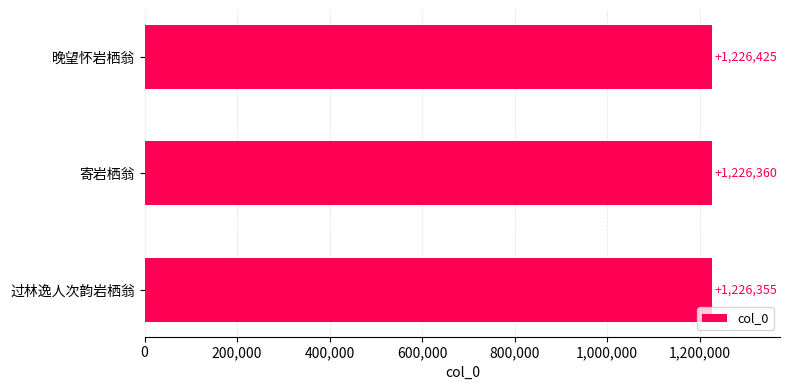

Rank the categories by value from lowest to highest.

过林逸人次韵岩栖翁, 寄岩栖翁, 晚望怀岩栖翁